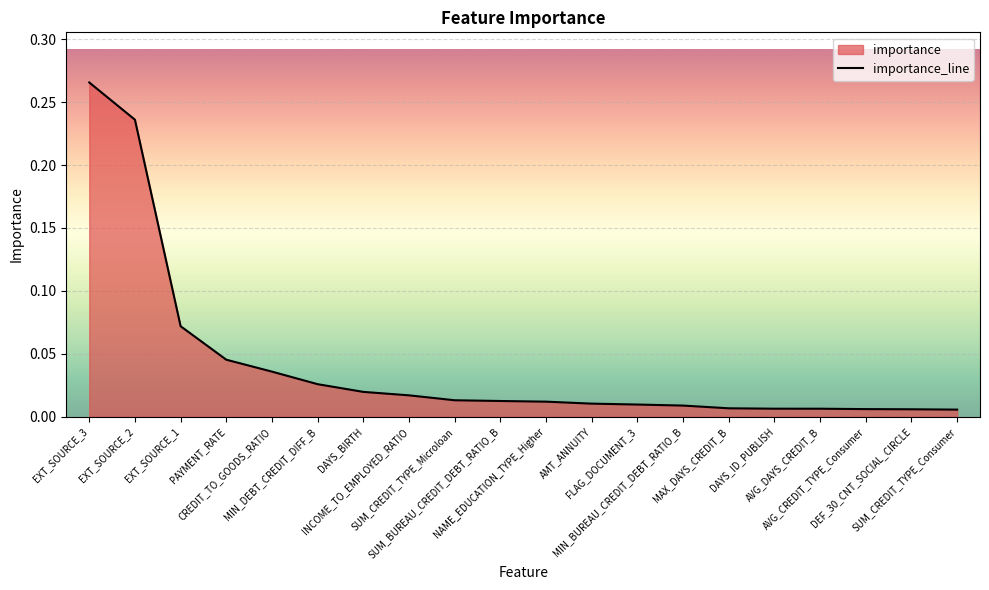

Which label corresponds to the smallest value in the chart?

SUM_CREDIT_TYPE_Consumer